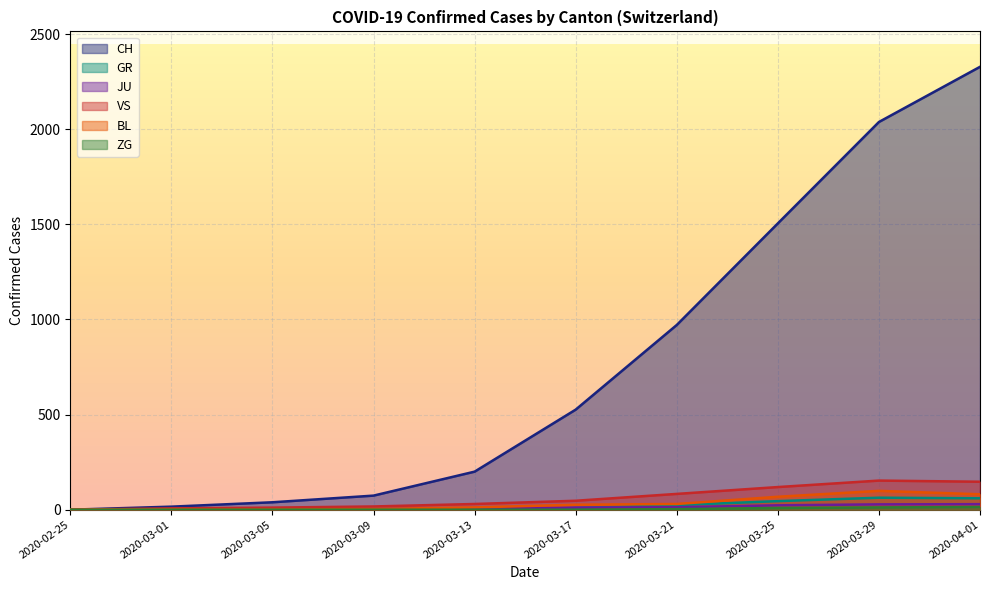

True or false: BL and GR intersect in this chart.

False